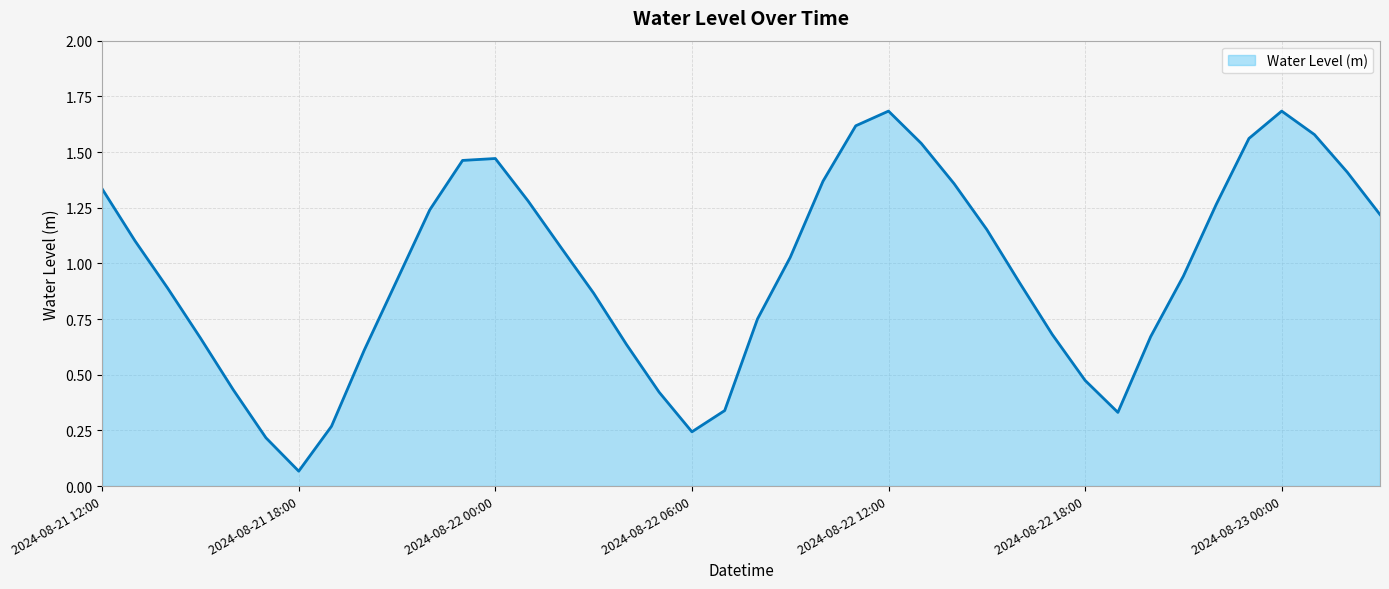

How many lines are shown in the chart?

1